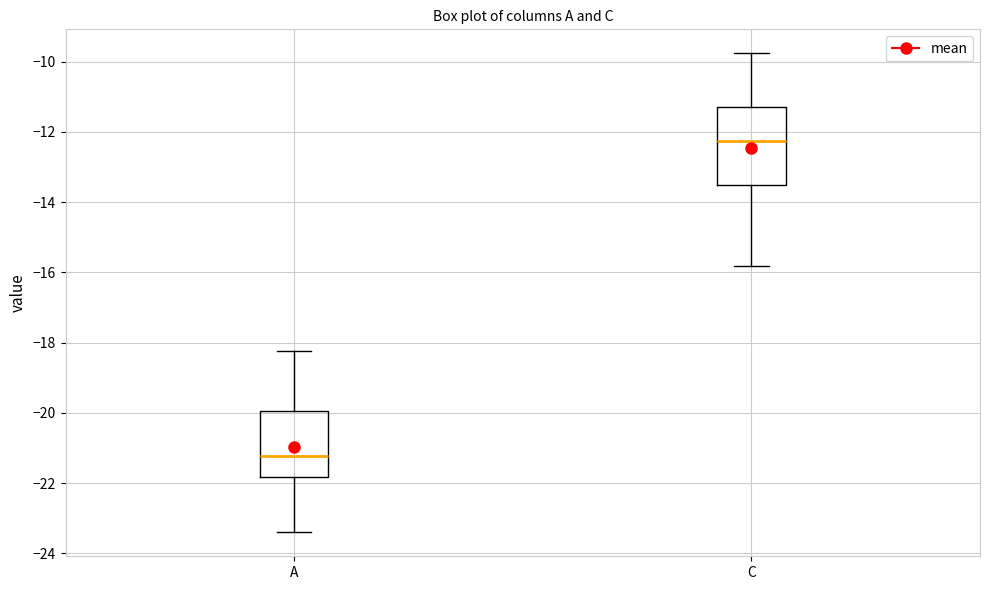

Which box is the tallest, from its lower edge to its upper edge?

C